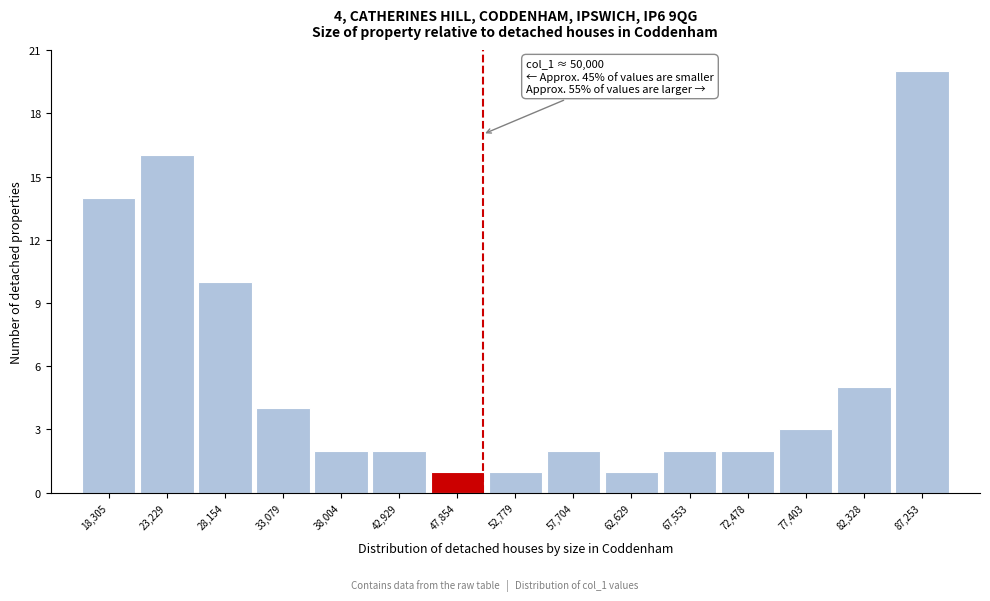

Over which range of the x-axis is the bar tallest?

85000 to 89500